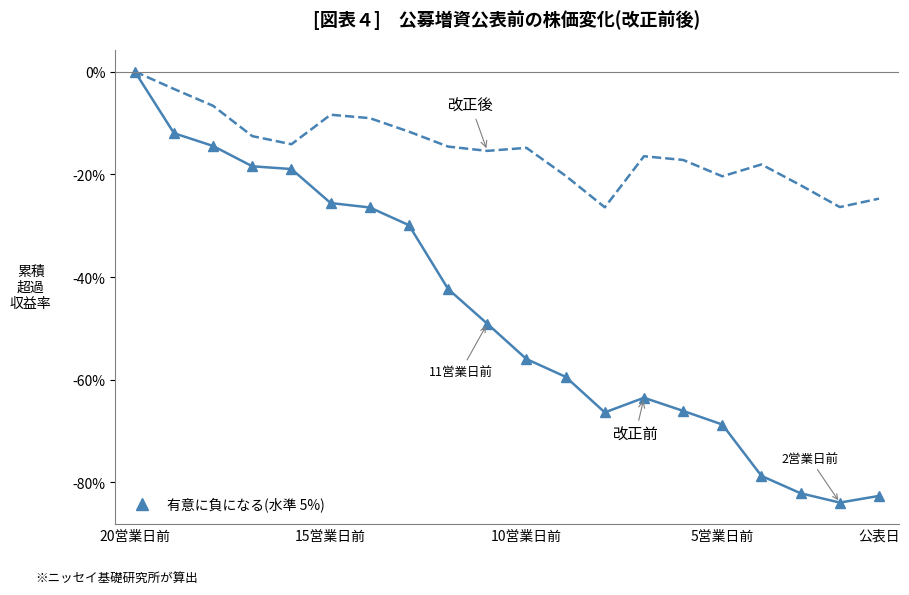

What is the smallest value displayed?

-83.9